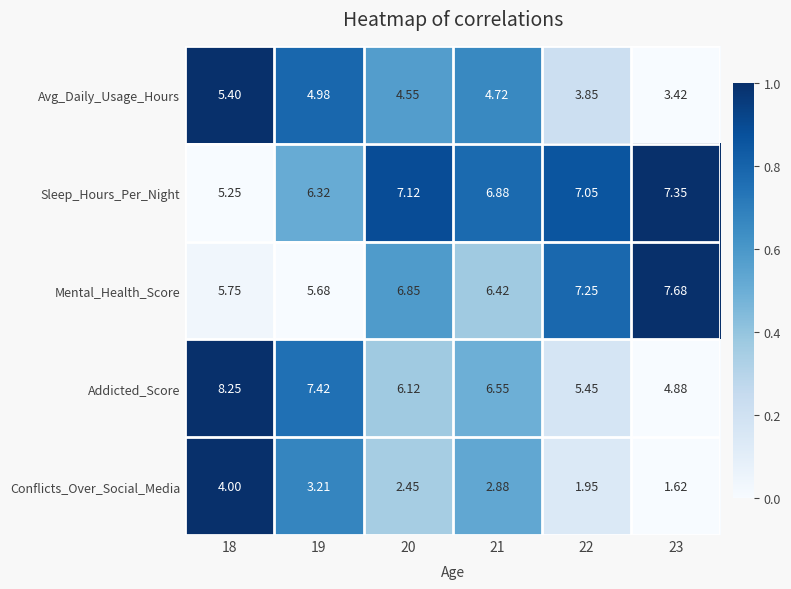

Rank the series at 21 from lowest to highest value.

Conflicts_Over_Social_Media, Avg_Daily_Usage_Hours, Mental_Health_Score, Addicted_Score, Sleep_Hours_Per_Night